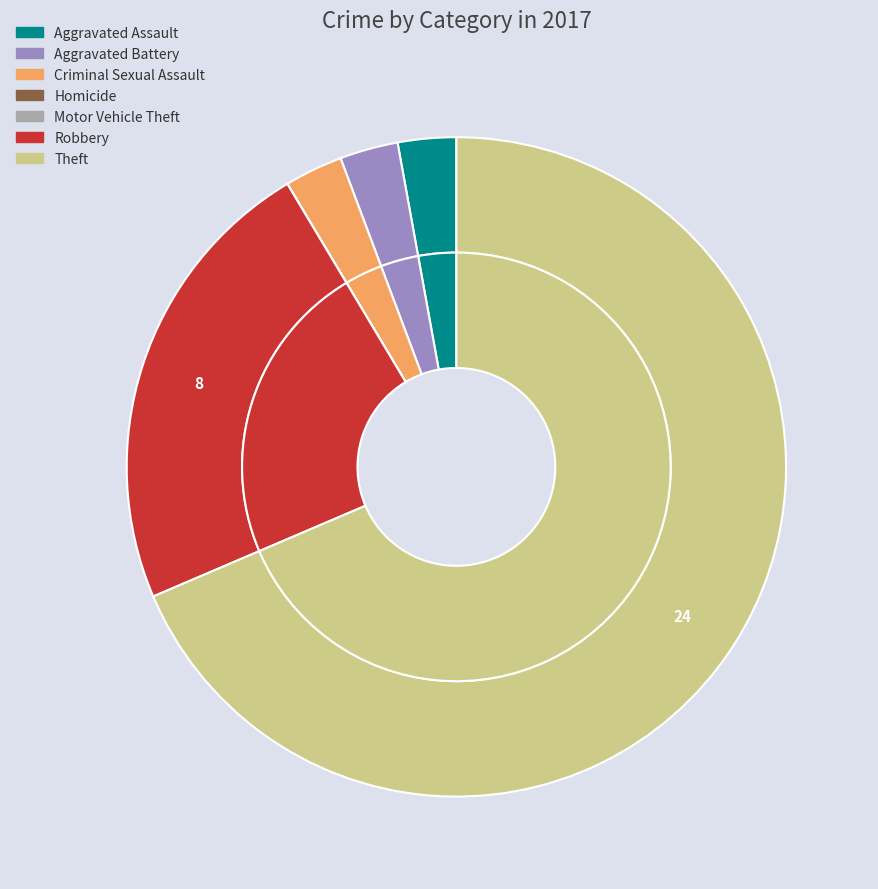

Does Robbery account for over 50% of the chart?

No